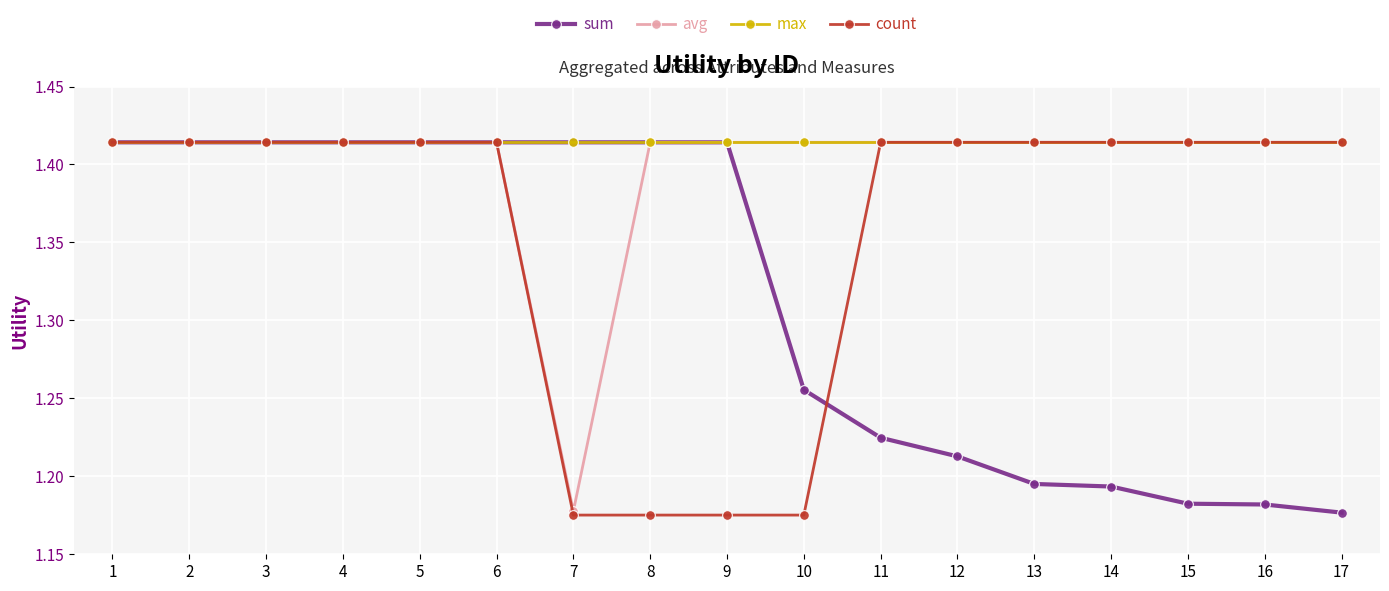

Between 5 and 14, which series saw the biggest shift?

sum